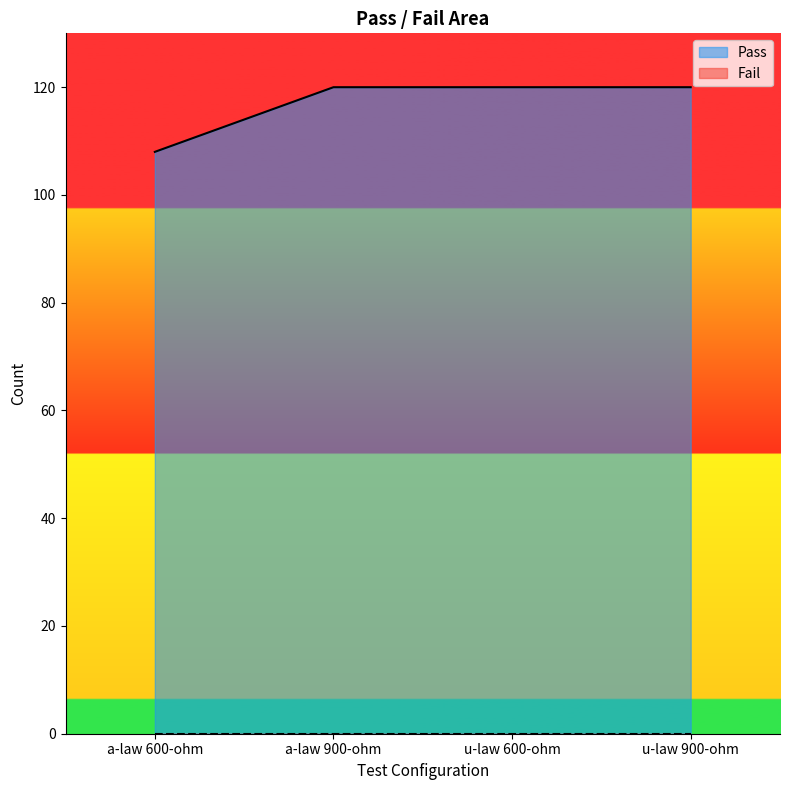

Rank the categories by value from lowest to highest.

a-law 600-ohm, a-law 900-ohm, u-law 600-ohm, u-law 900-ohm